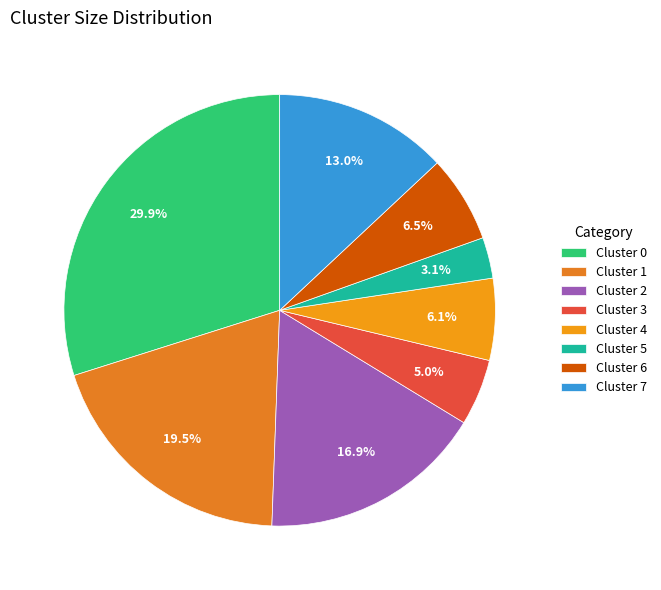

Which category has the smallest portion of the pie?

Cluster 5